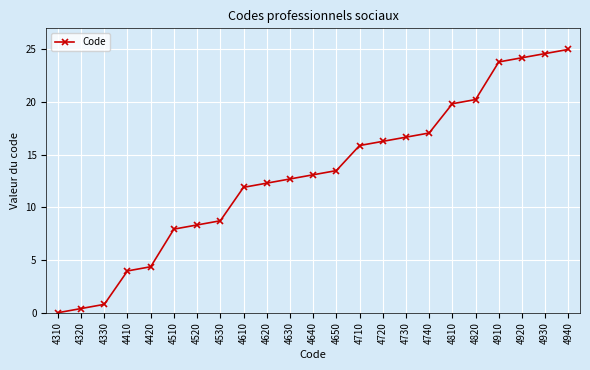

How many series are shown in this chart?

1